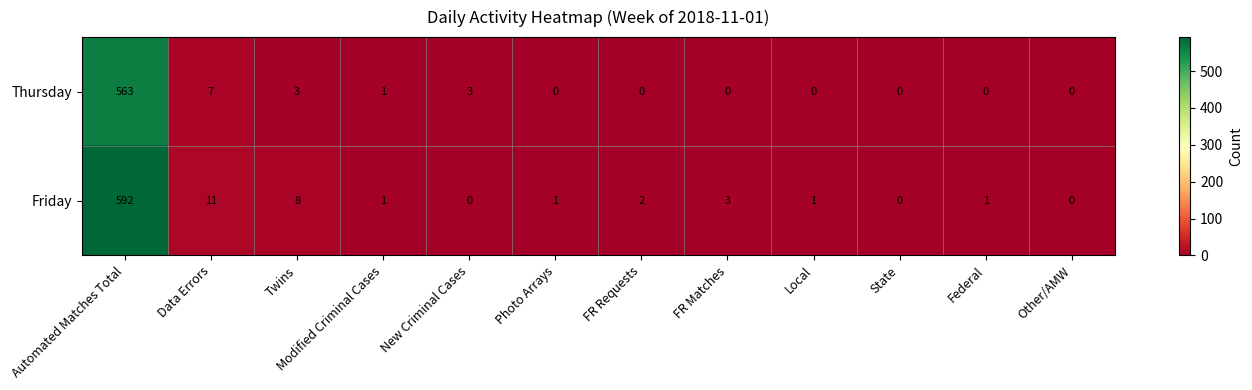

The value of Friday at Twins is 8. True or false?

True